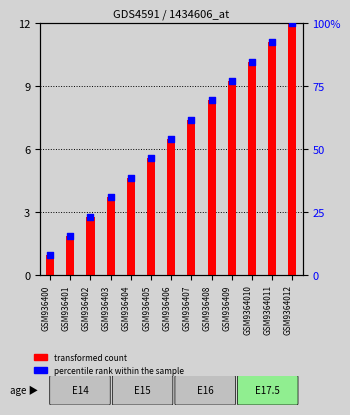

Which series reaches the maximum Y coordinate?

percentile rank within the sample